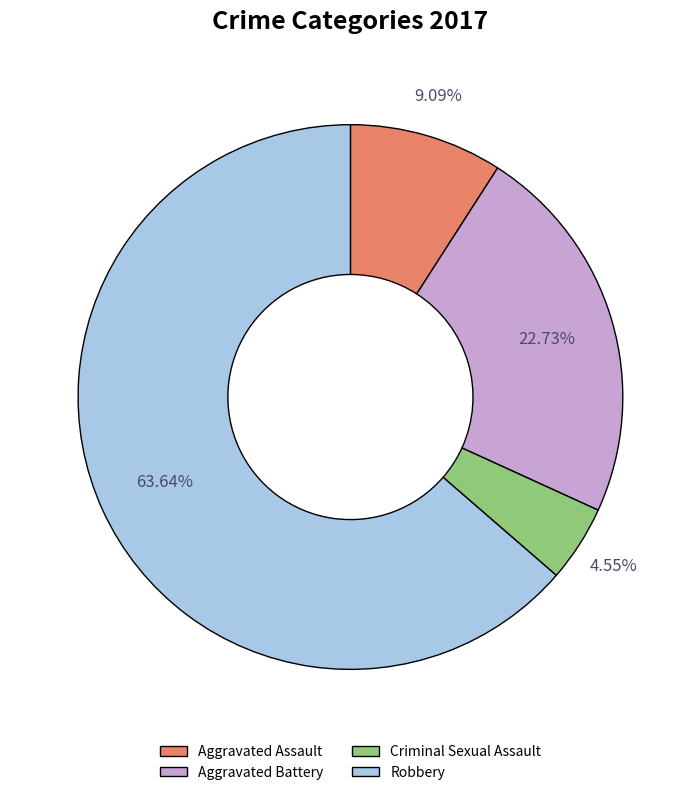

To the nearest percent, what percentage of the pie is Aggravated Battery?

23%